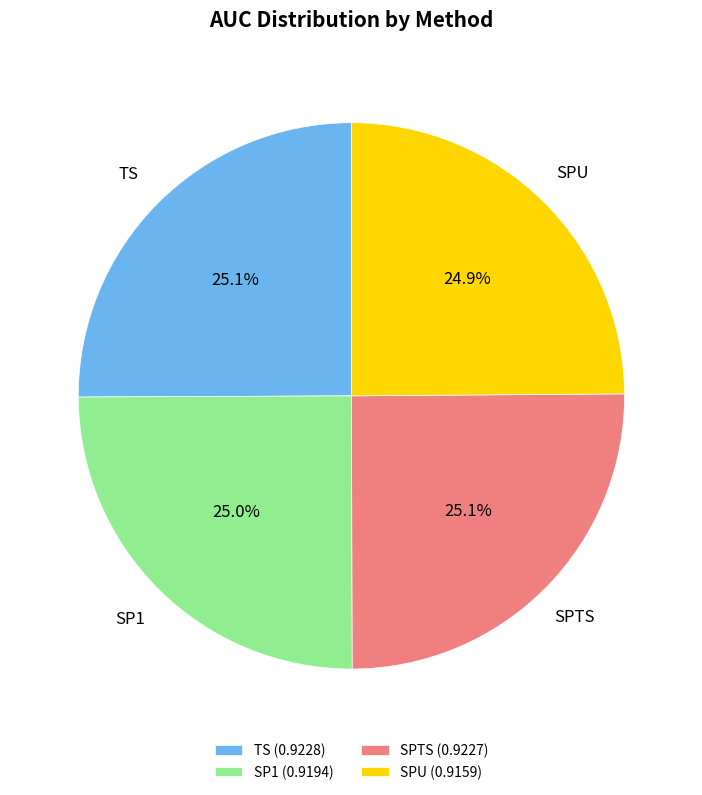

True or false: SP1 accounts for 25% of the total.

True